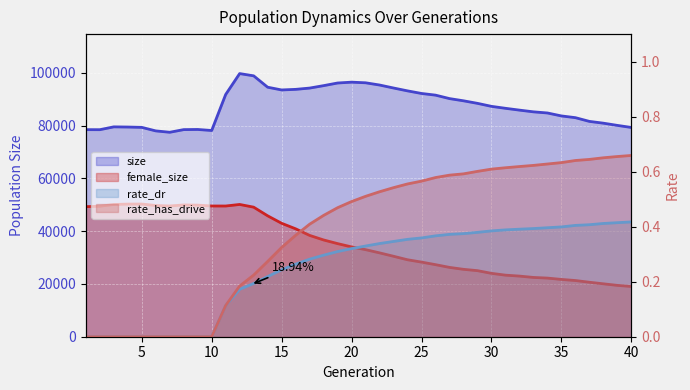

True or false: rate_has_drive has more than 2 points higher than both neighbors.

False